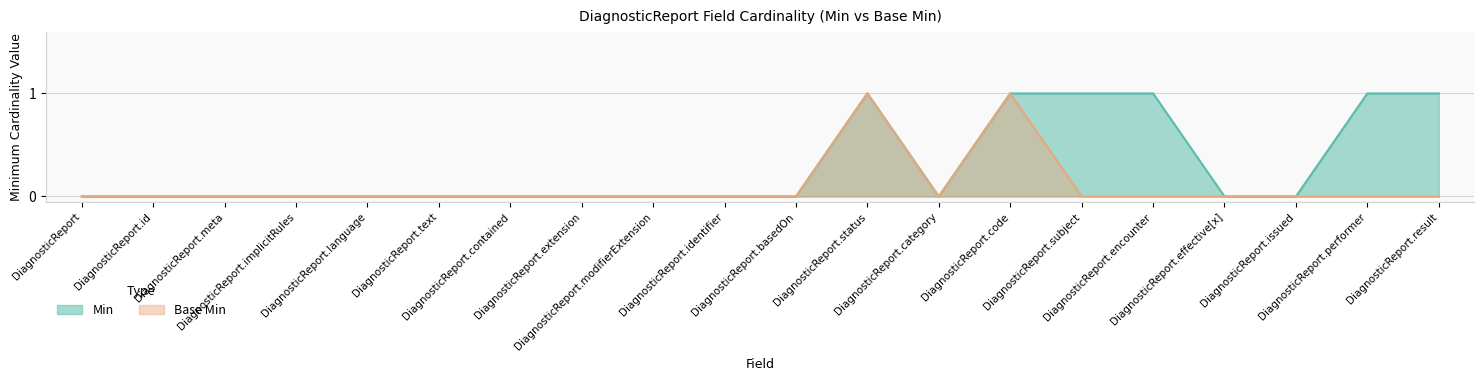

What are all the series names shown in the legend?

Min, Base Min